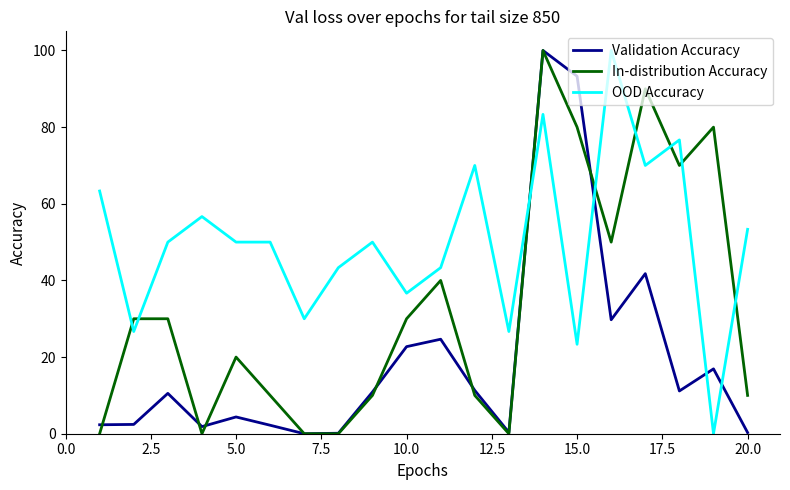

What is the highest value of the In-distribution Accuracy series?

100.0